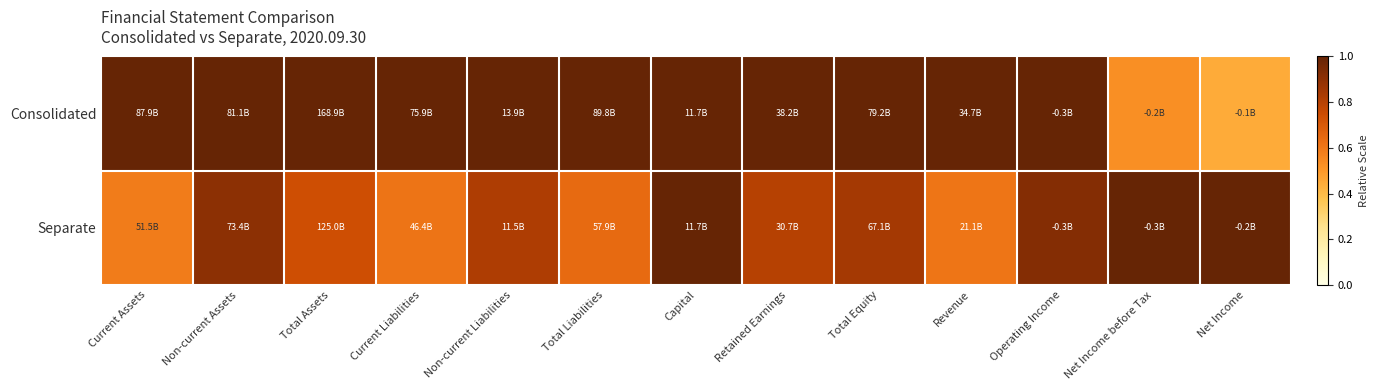

What is the greatest value displayed?

1.0